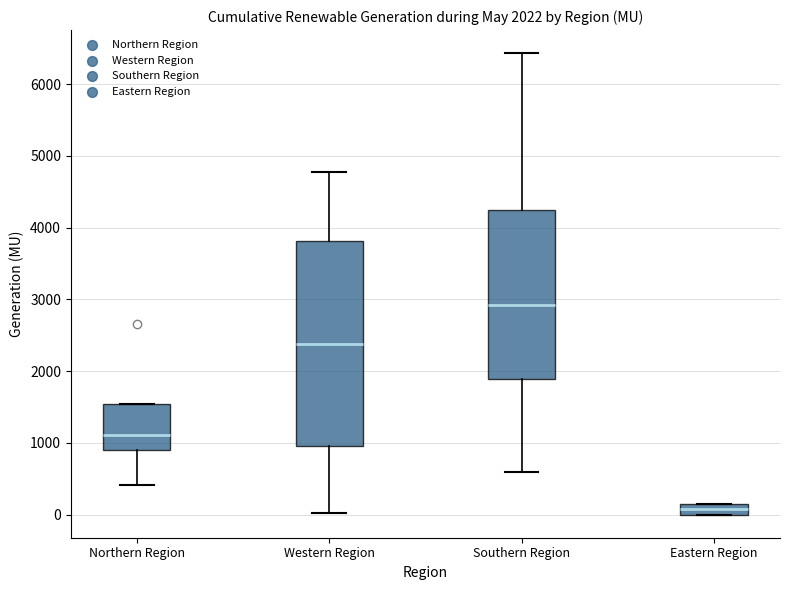

Comparing the boxes themselves (not the whiskers), which one is the tallest?

Western Region